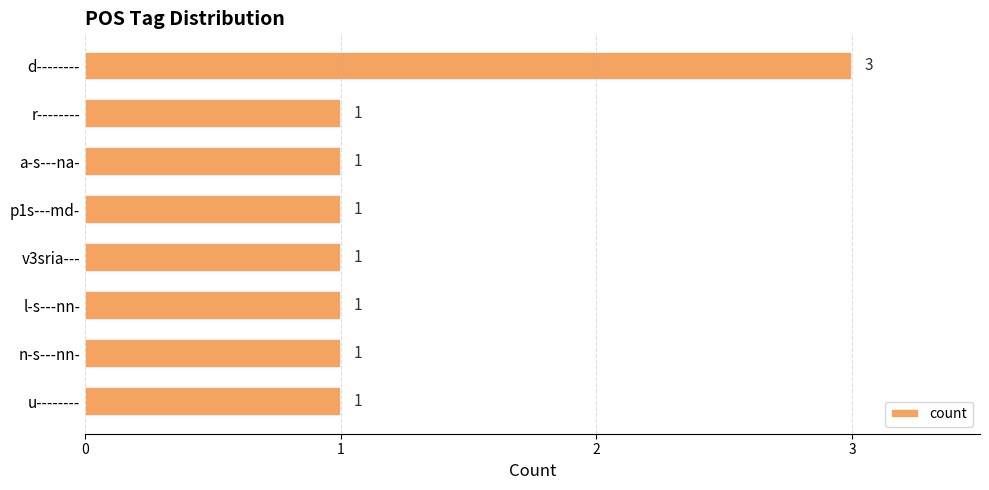

What is the label of the 8th bar from the top?

u--------